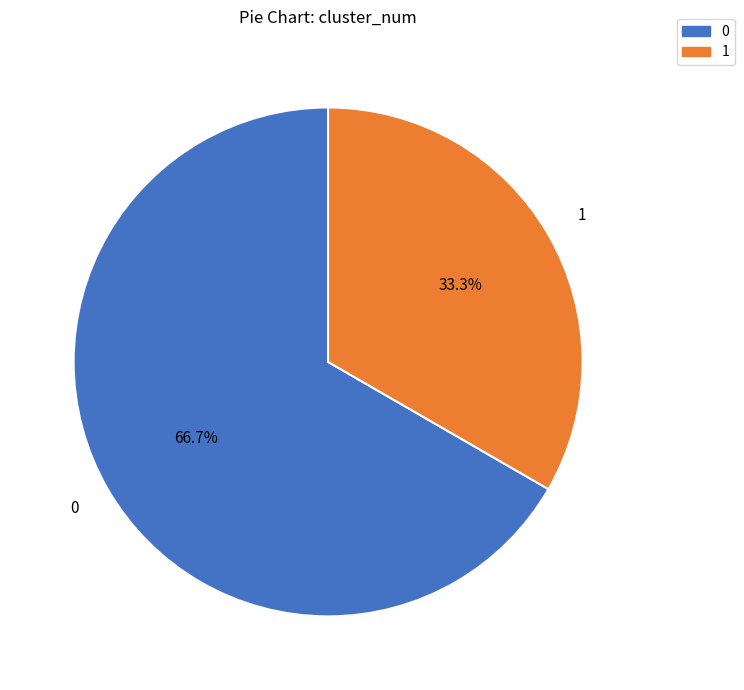

How many segments does this pie chart have?

2